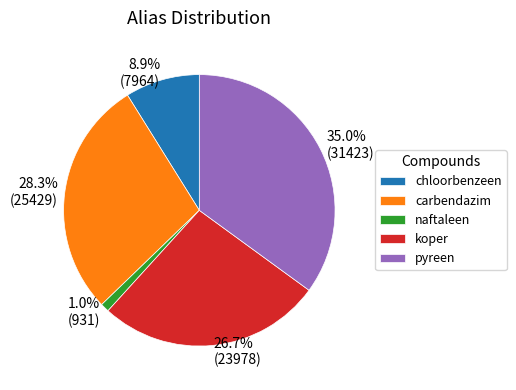

Is koper the majority of the pie?

No